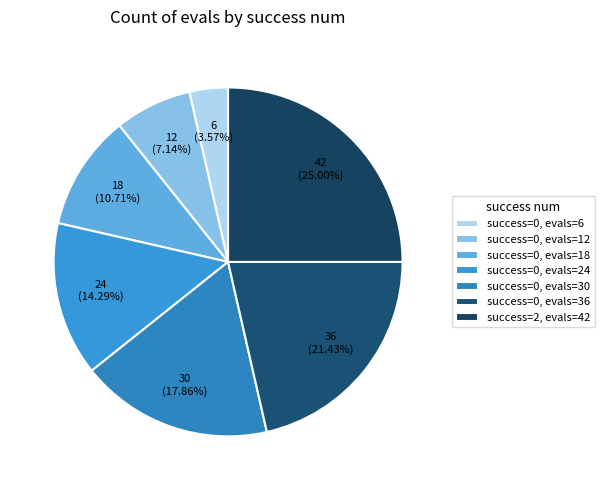

Which category has the biggest portion of the pie?

success=2, evals=42